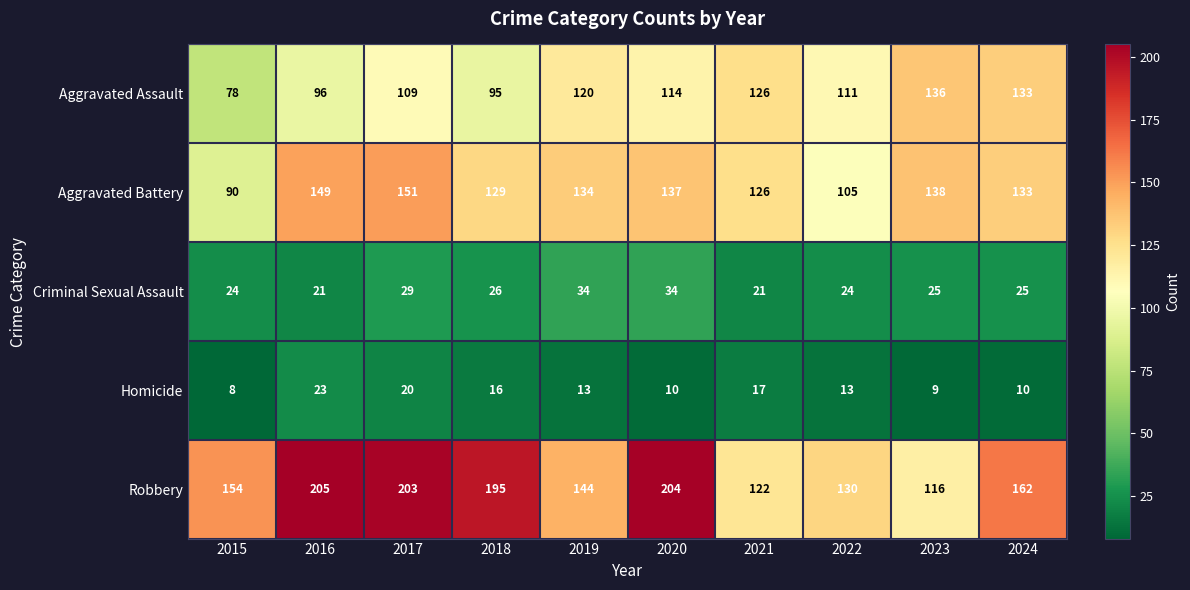

What value does the Homicide series have at 2023?

9